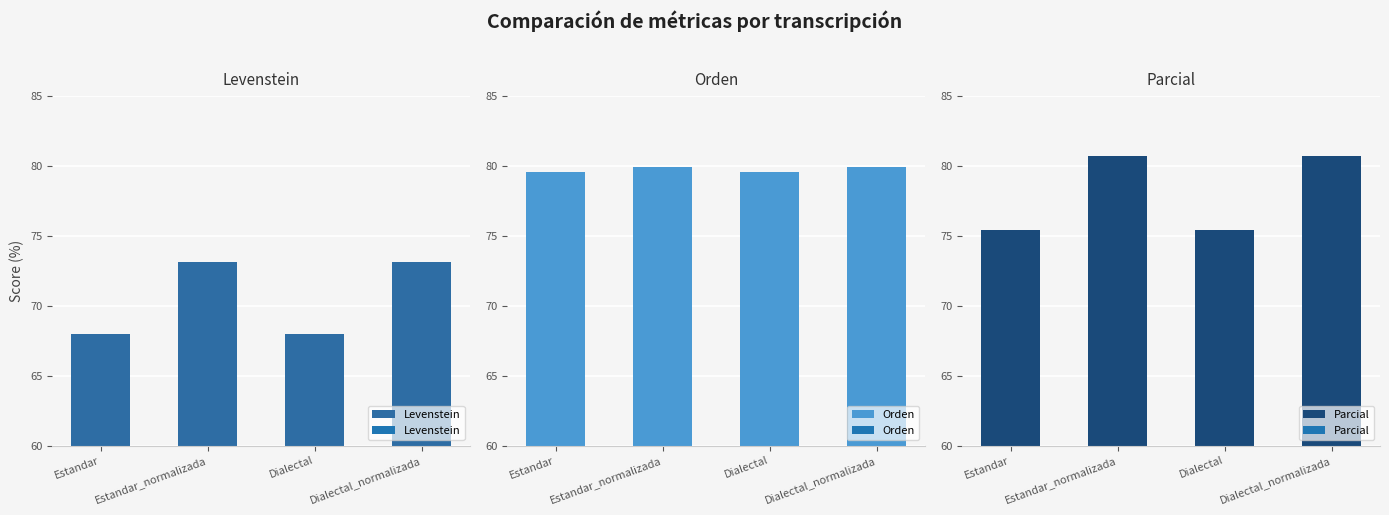

Reading left to right, transcribe all the data shown in this chart.

Levenstein: Estandar=67.9	Estandar_normalizada=73.1	Dialectal=67.9	Dialectal_normalizada=73.1
Orden: Estandar=79.5	Estandar_normalizada=79.9	Dialectal=79.5	Dialectal_normalizada=79.9
Parcial: Estandar=75.4	Estandar_normalizada=80.7	Dialectal=75.4	Dialectal_normalizada=80.7